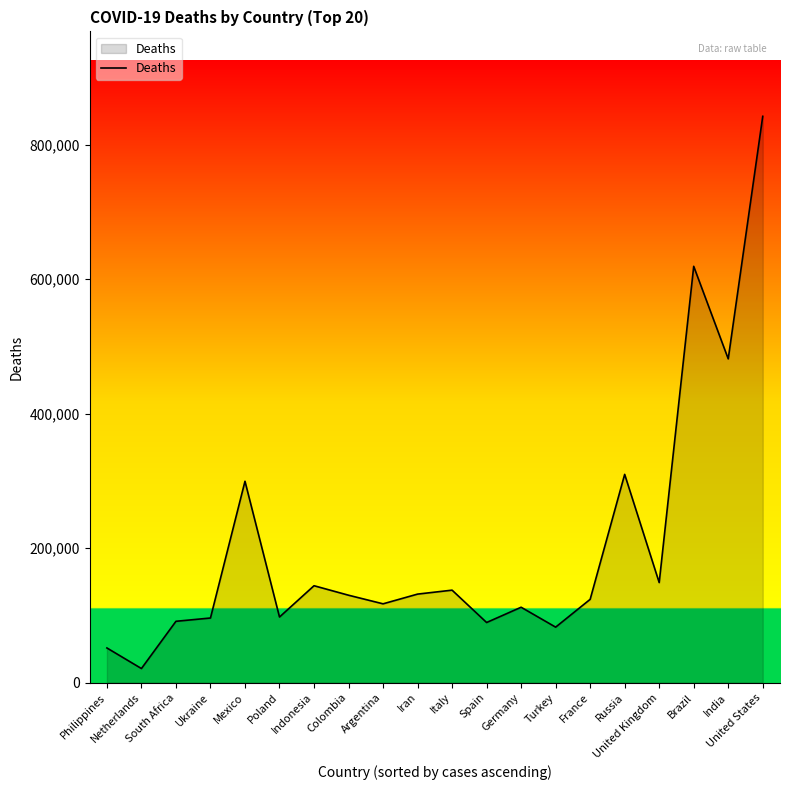

The value at Philippines is 51545. True or false?

True